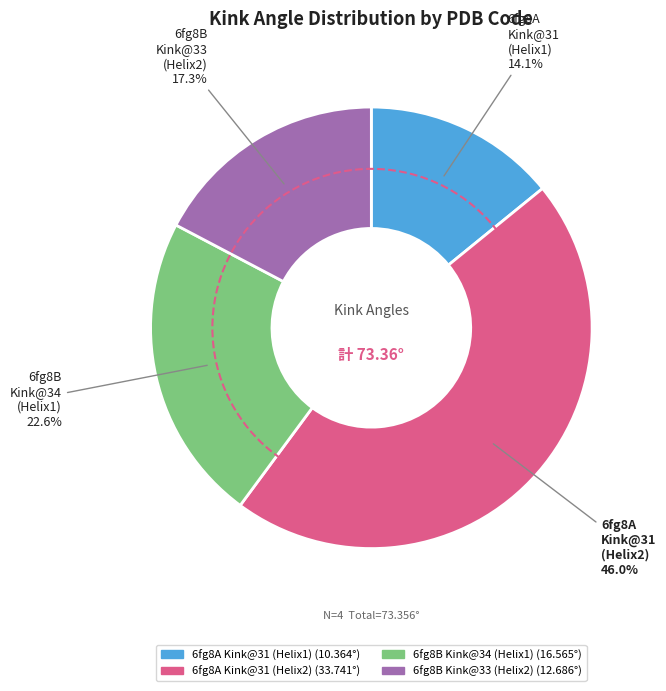

Count the number of slices in the pie.

4